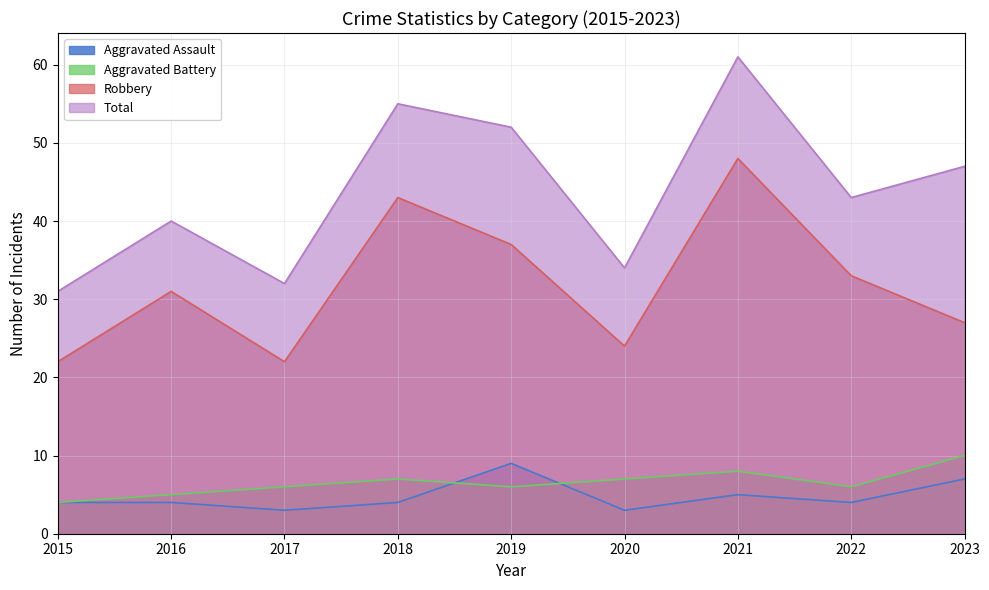

What is the maximum value shown in the chart?

61